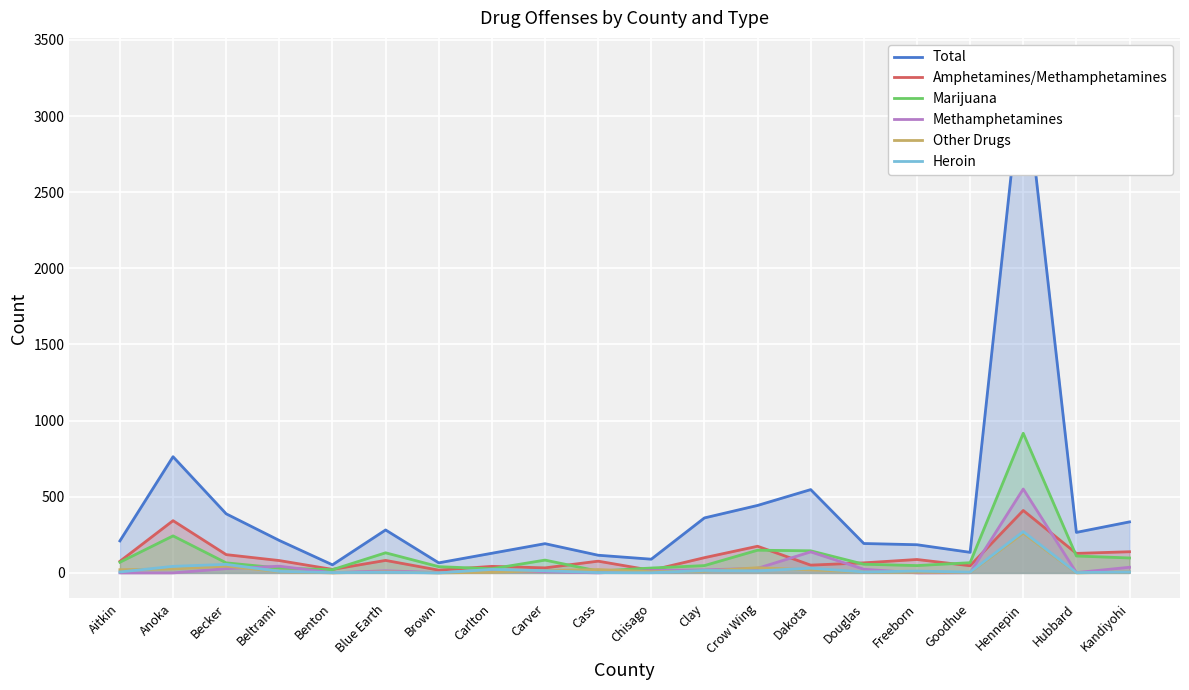

At which label does Other Drugs reach its peak?

Hennepin